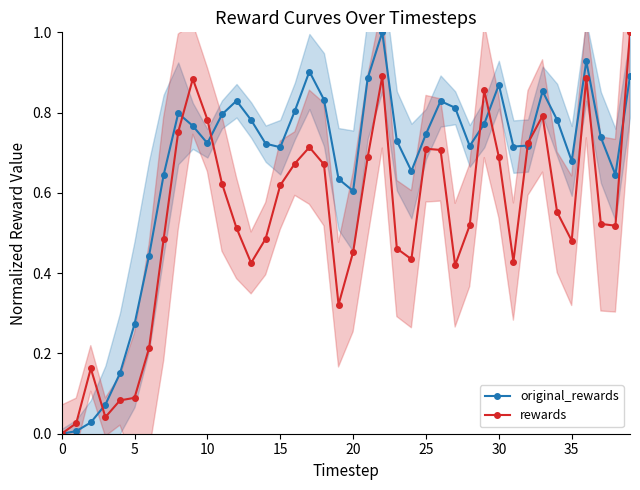

Where is the first local minimum for original_rewards?

10